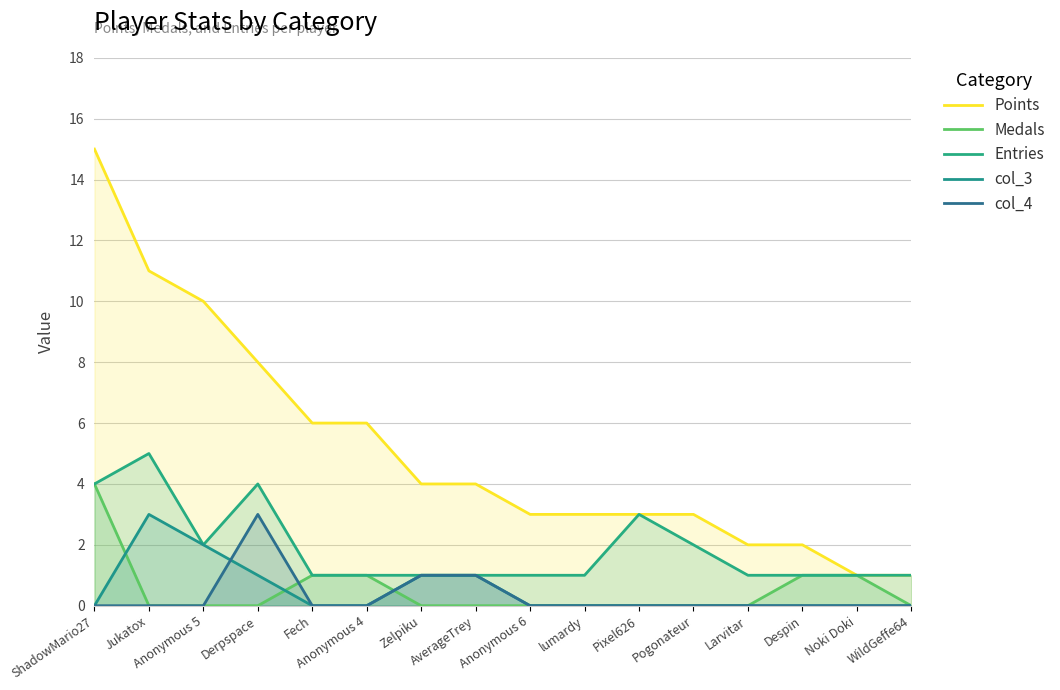

What is the total value across all series at lumardy?

4